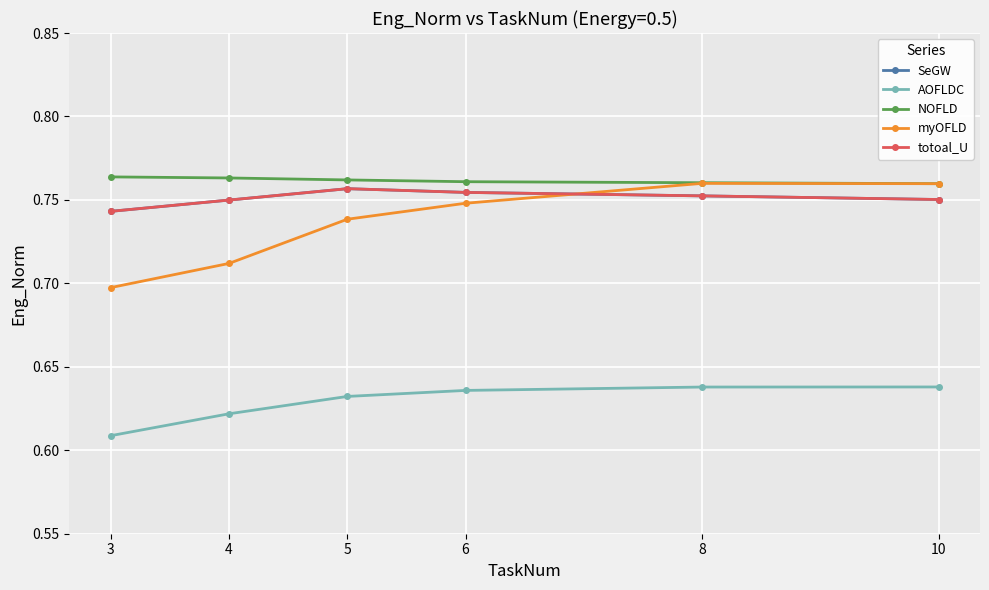

Is this an area chart (filled region under the line)?

No